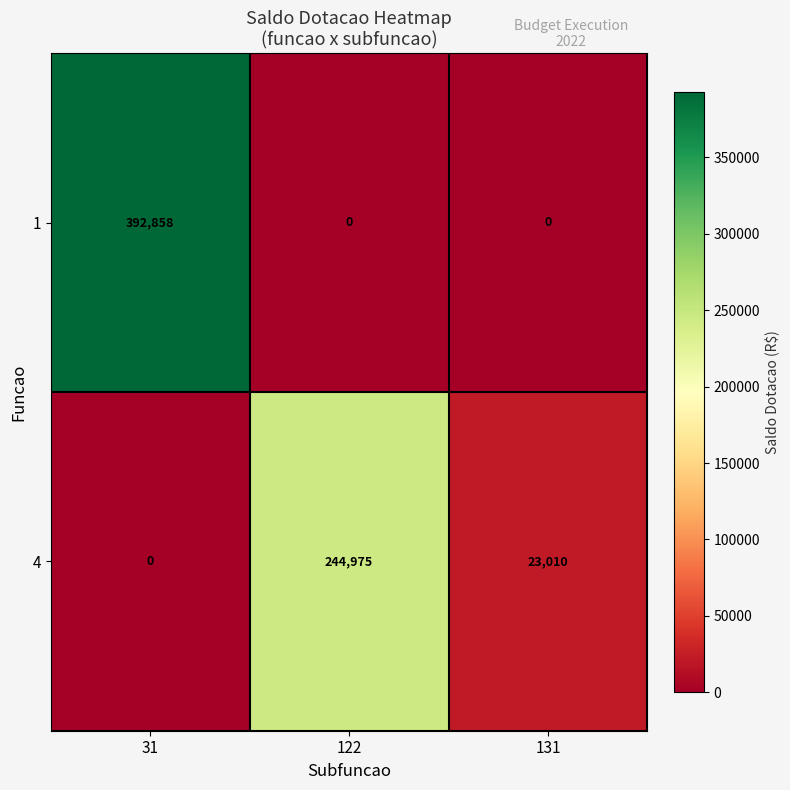

Which series has the largest range (max minus min)?

1